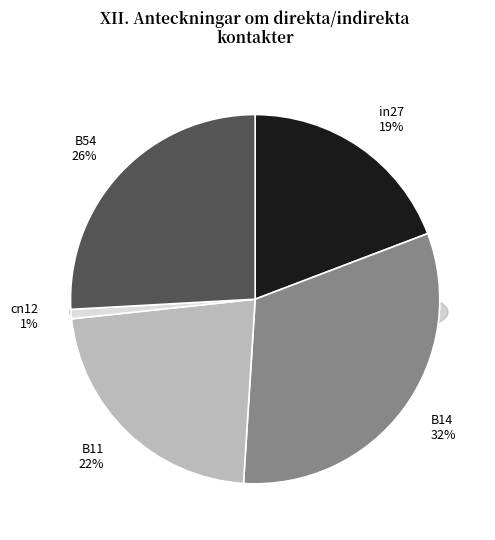

Which has a higher value, B14 or B11?

B14